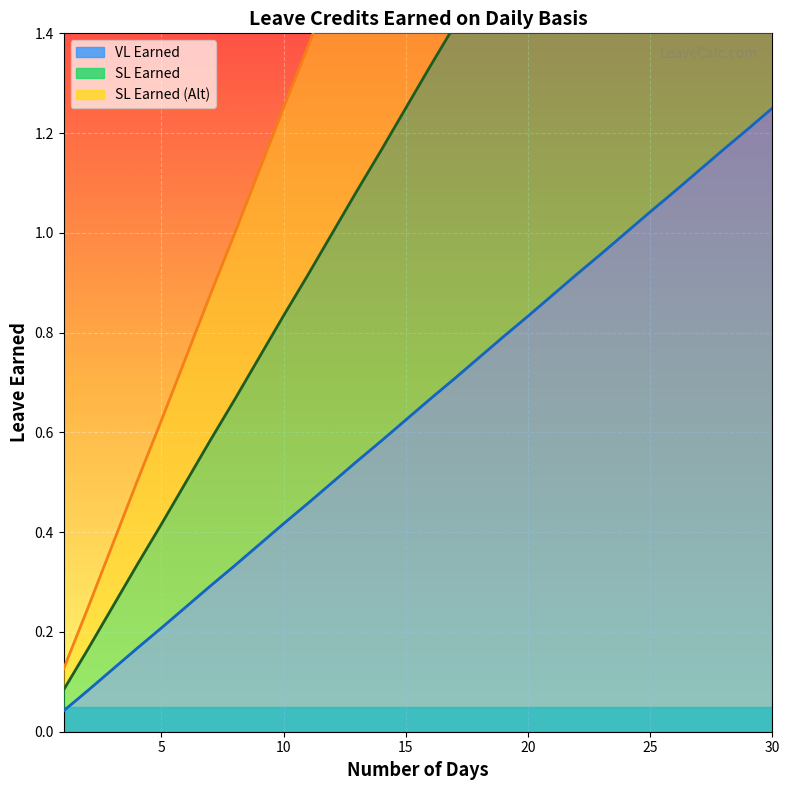

What is the greatest value displayed?

3.8